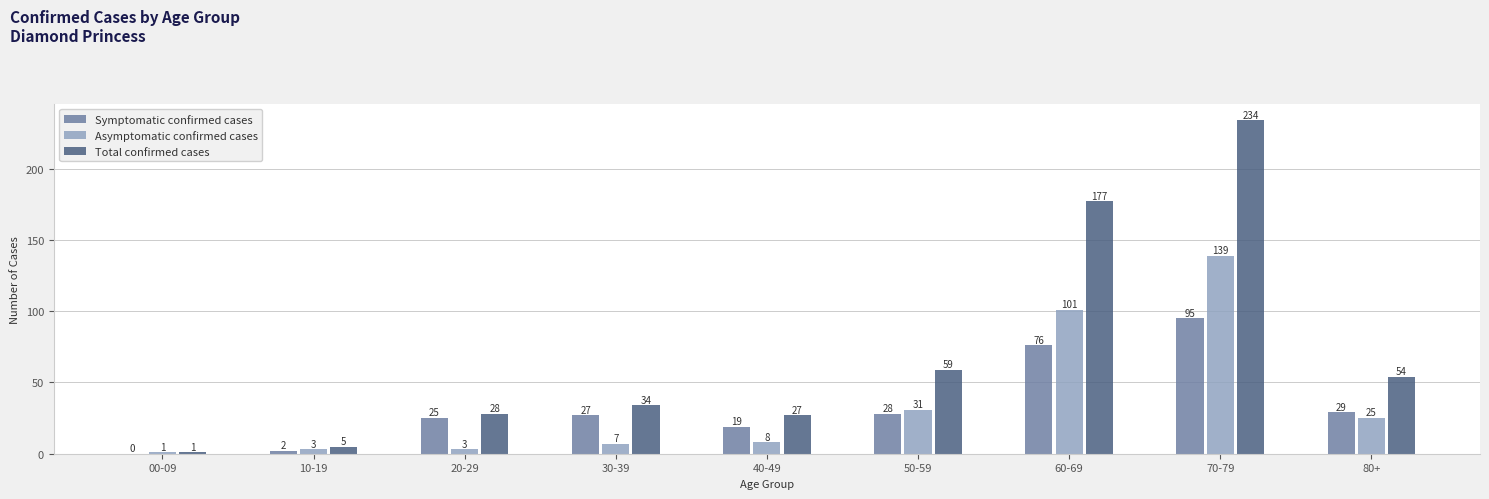

Count the number of data series in this chart.

3